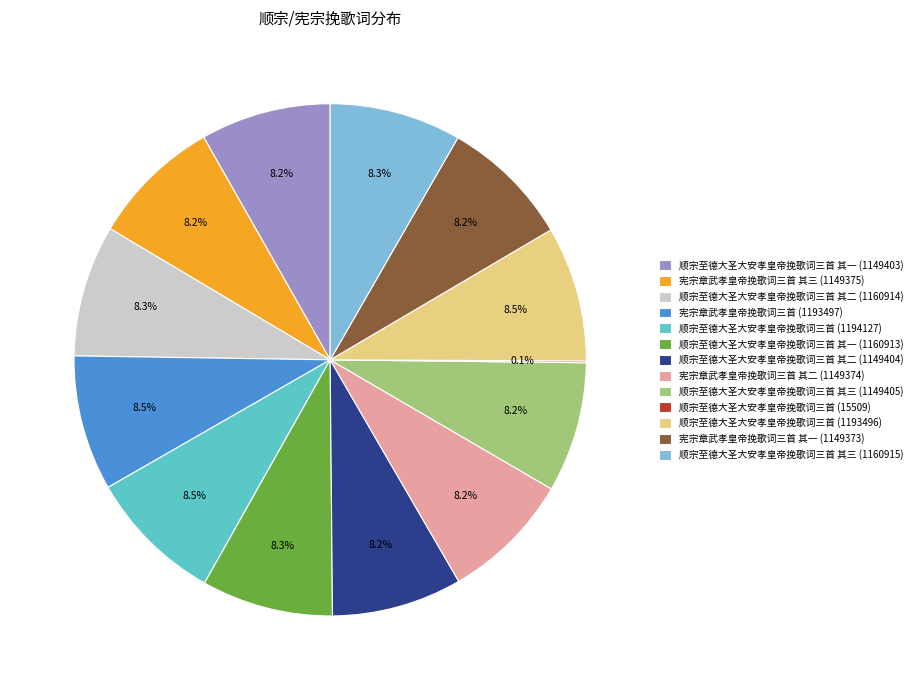

Does 顺宗至德大圣大安孝皇帝挽歌词三首 其三 (1149405) account for over 50% of the chart?

No